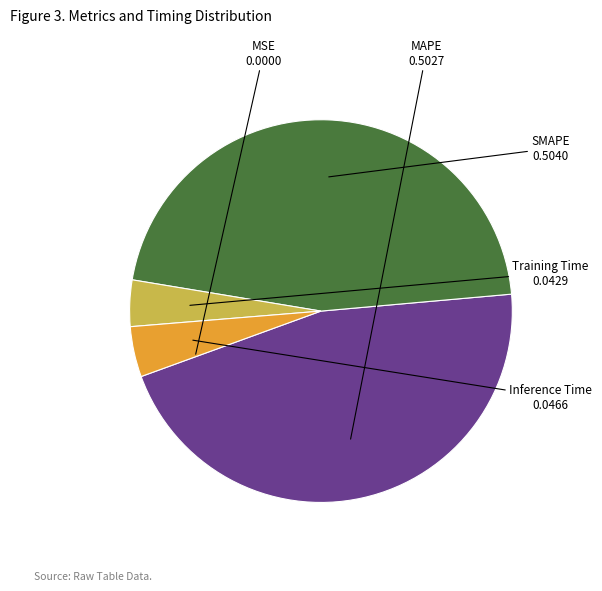

Is there a majority slice in this chart?

No